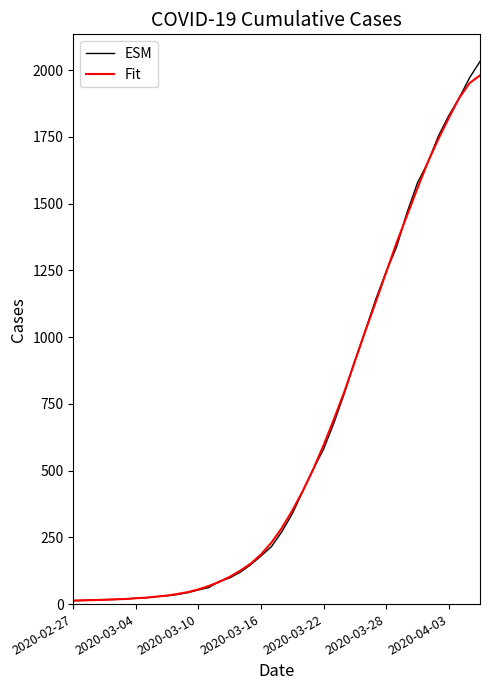

Which series has the widest spread of values?

ESM